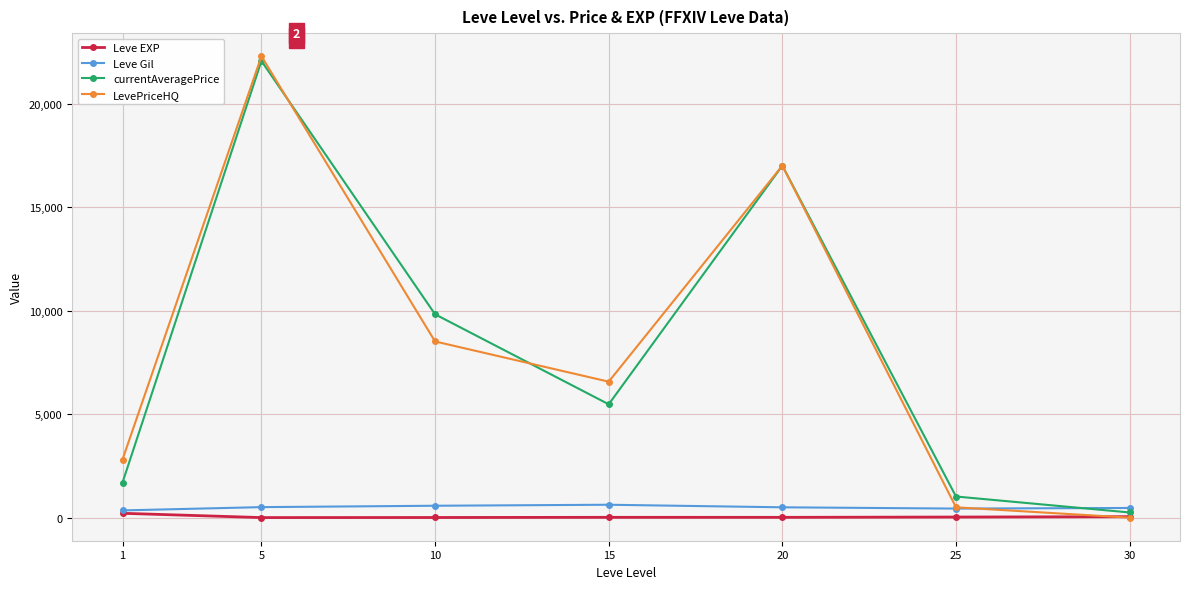

What is the greatest value displayed?

22283.7